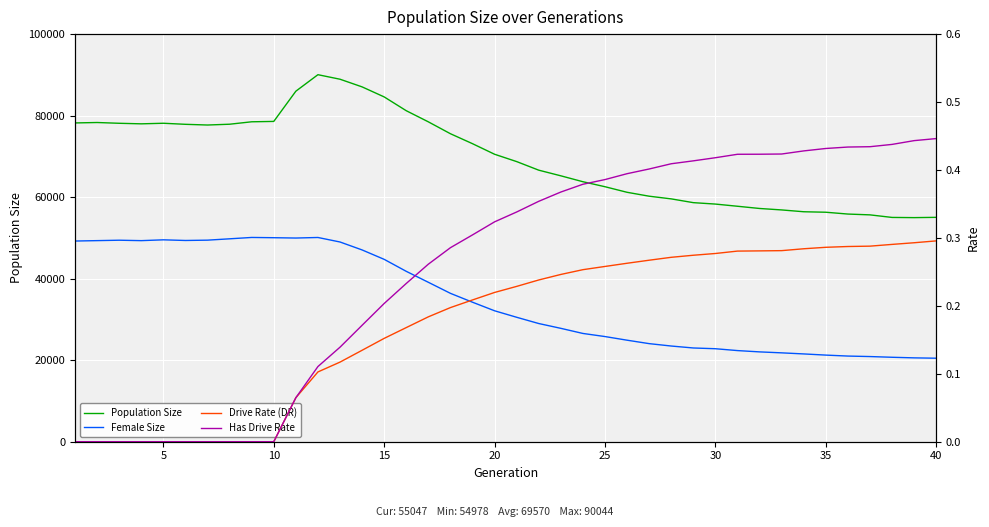

How many lines are shown in the chart?

4